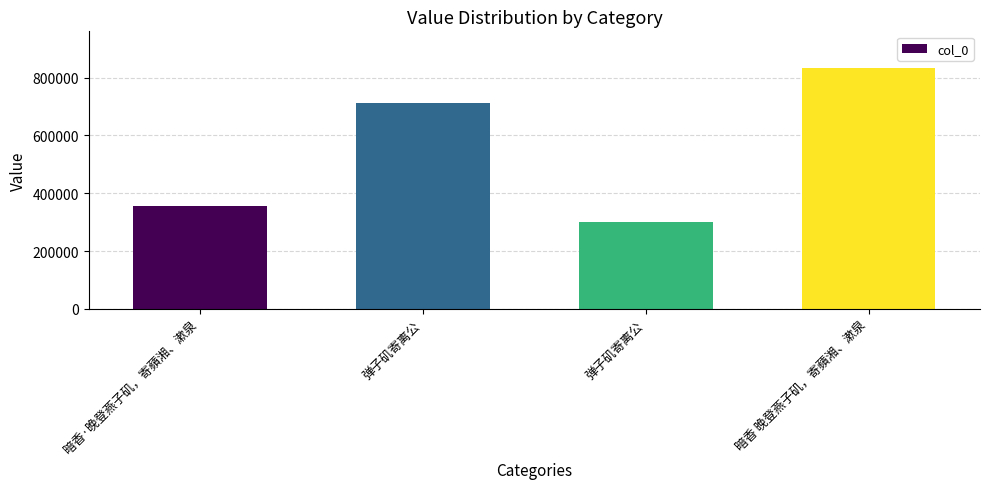

What is the label of the 3rd bar from the right?

弹子矶寄离公